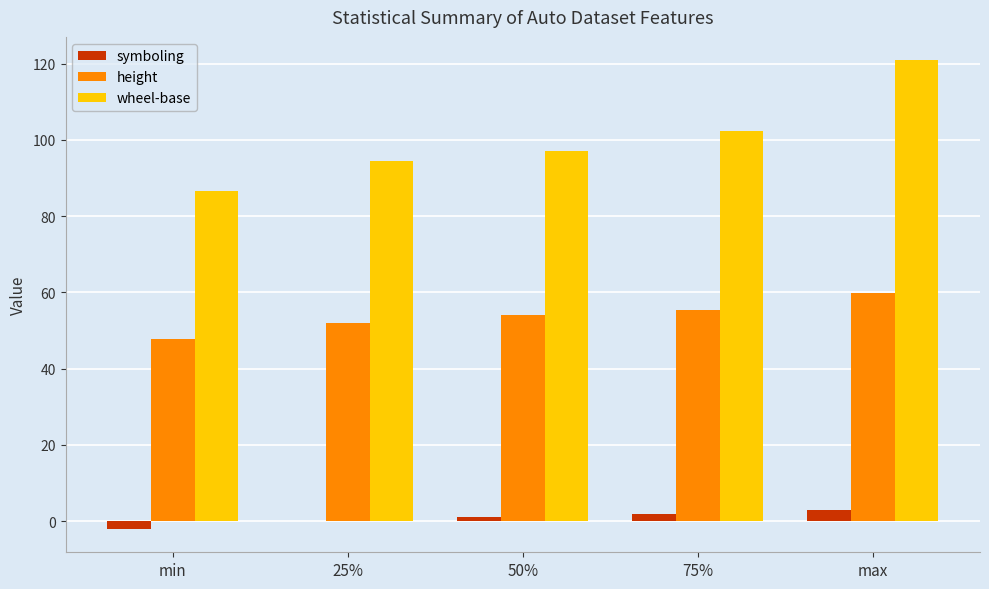

The value of wheel-base at 75% is 54.1. True or false?

False